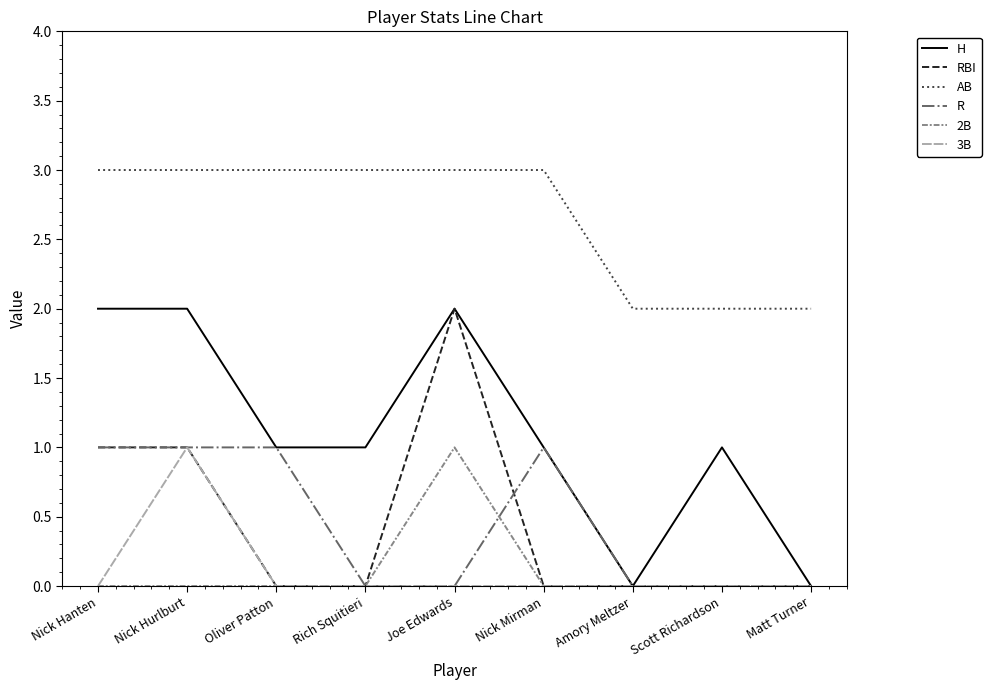

What is the difference between the highest and lowest values at Nick Hanten?

3